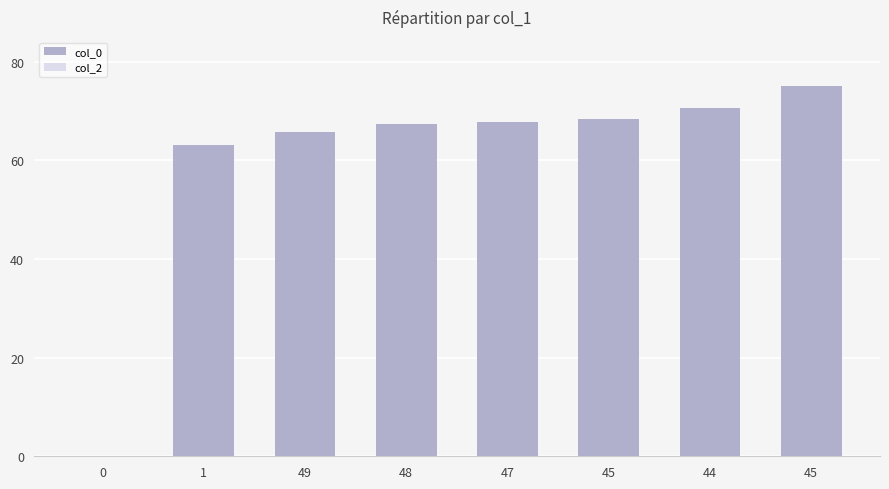

How many values are above zero?

7